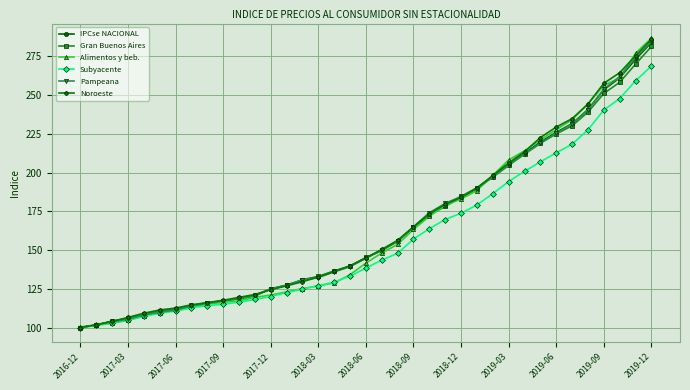

Which series has the widest spread of values?

Alimentos y beb.